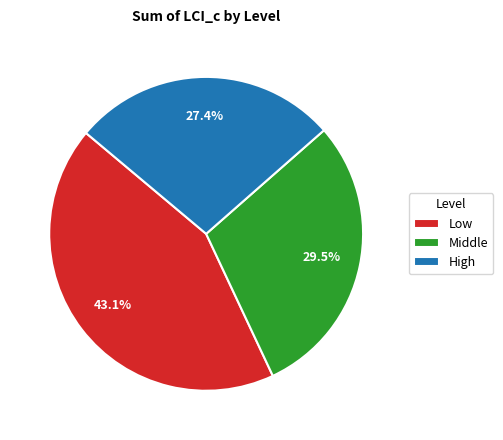

Approximately how many times larger is the value at High compared to Low?

0.6